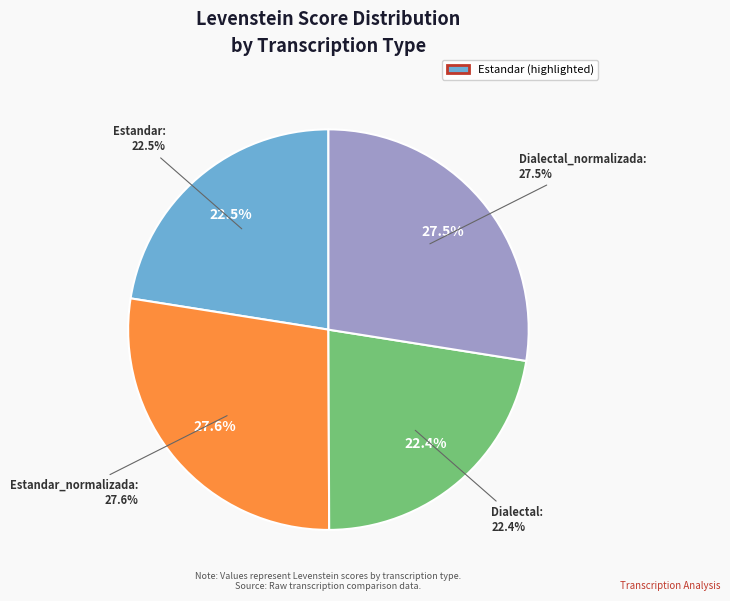

What percentage is the Estandar_normalizada slice, to the nearest percent?

28%